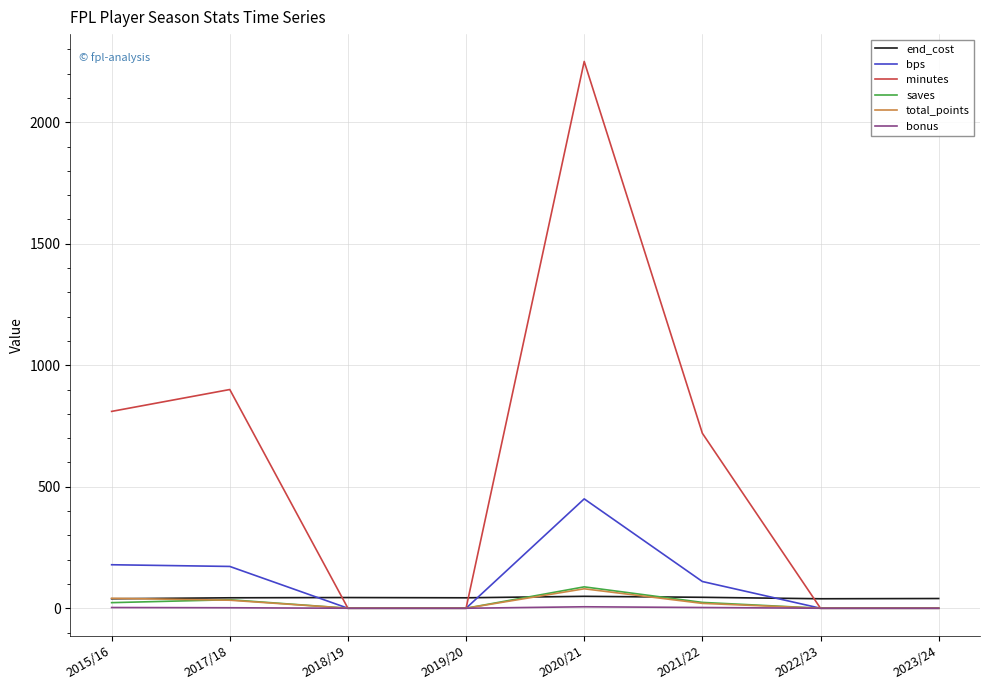

Does the chart have visible grid lines?

Yes